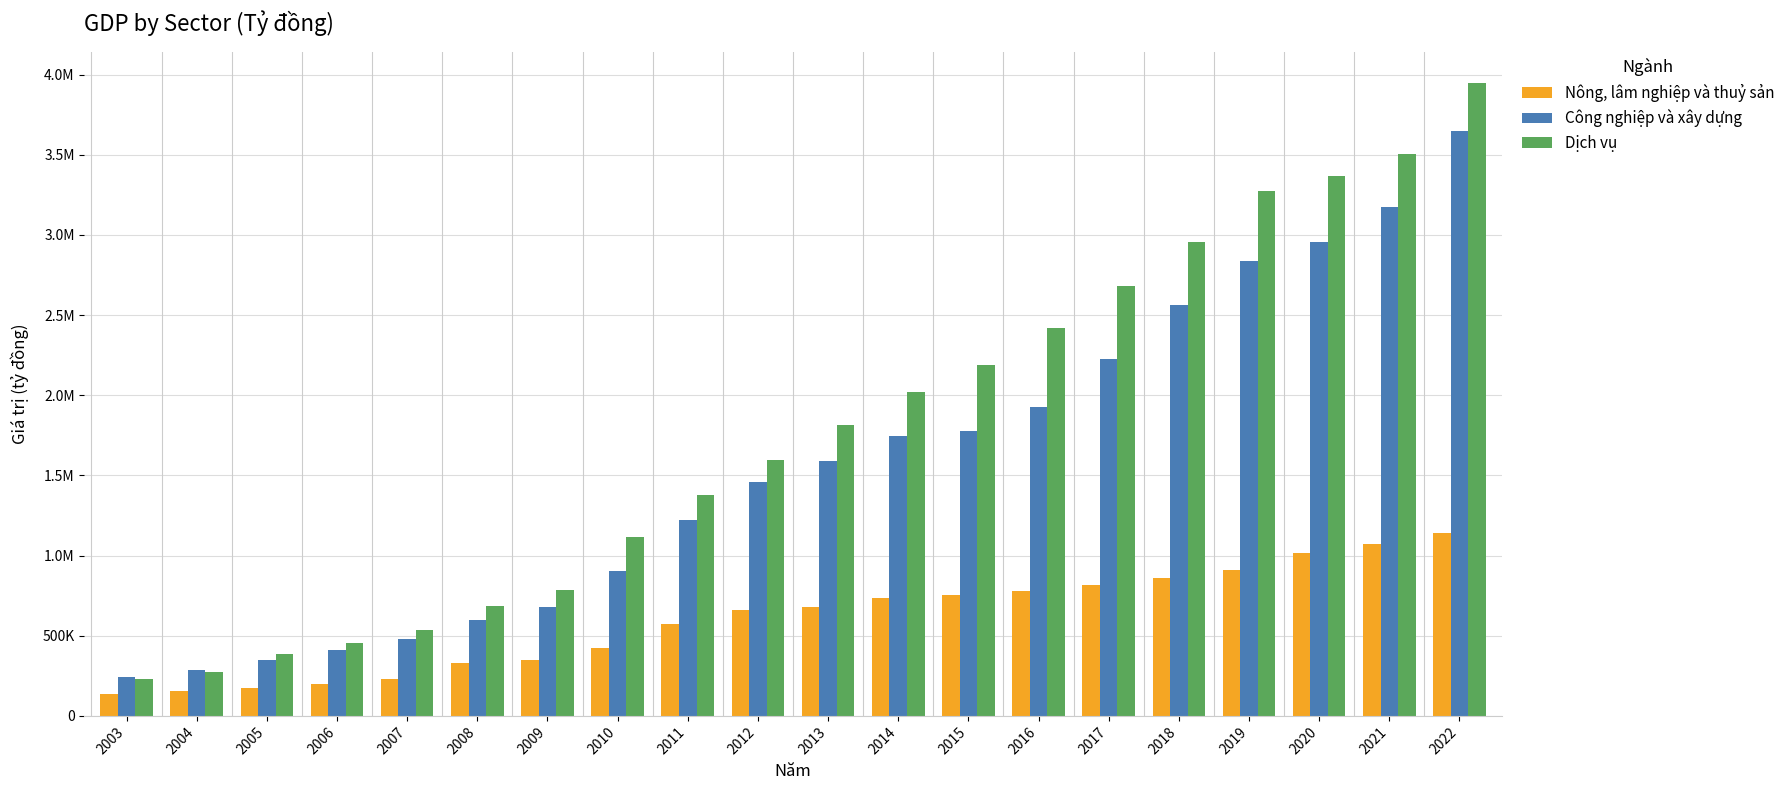

Does the chart contain stacked bars?

No